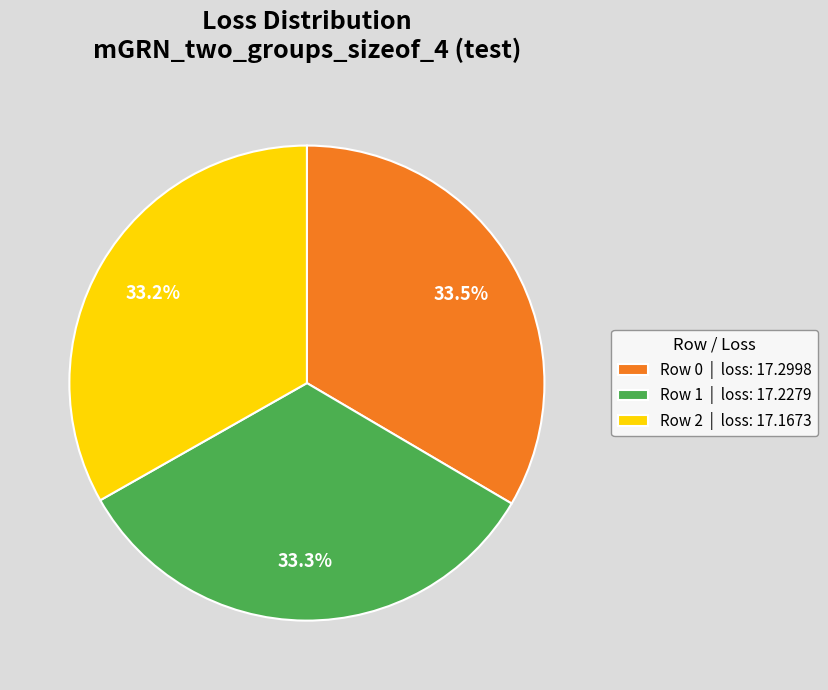

How much of the chart is everything except Row 0 | loss: 17.2998?

66.5%